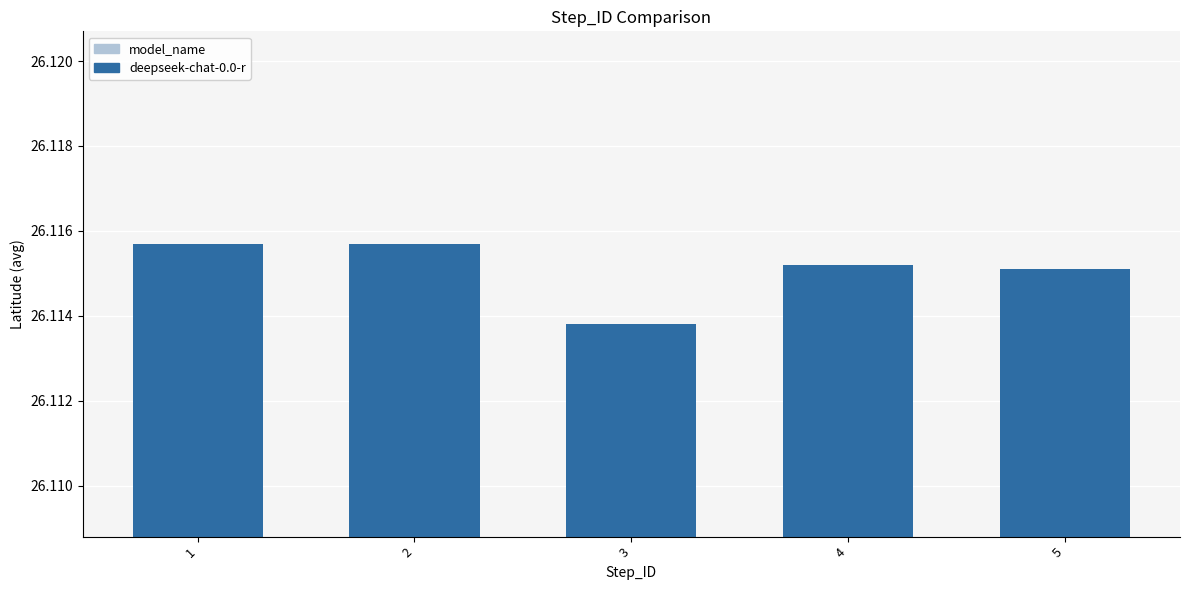

True or false: the data shows 35.0 at 4.

False